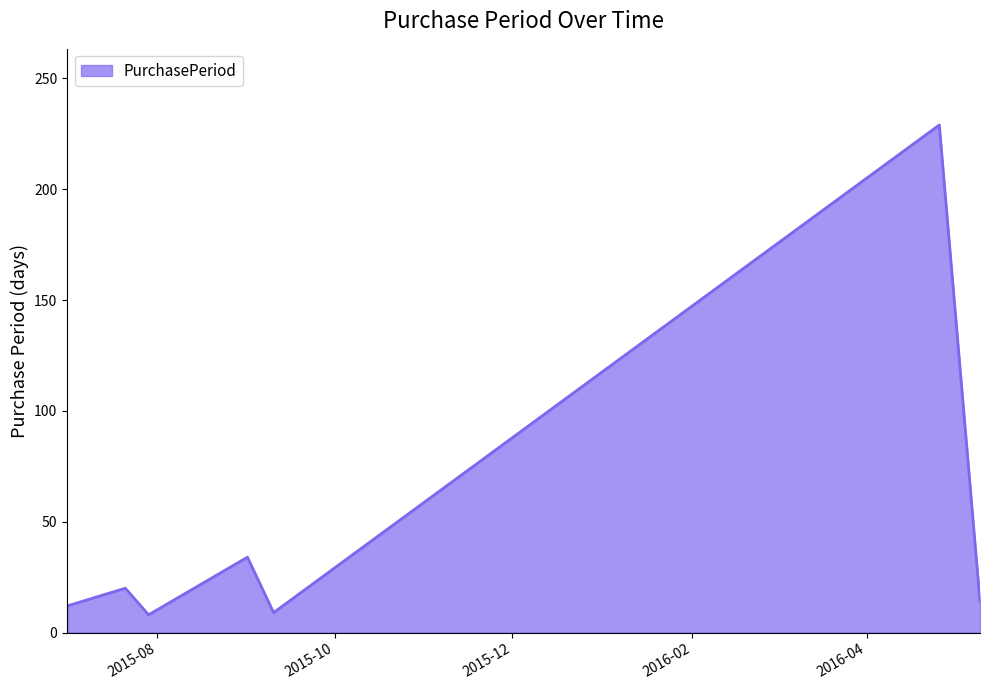

How many categories are shown in the chart?

7